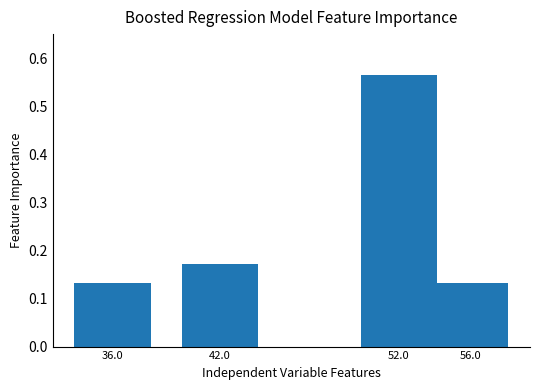

Count the values in the range 0 to 1.

4